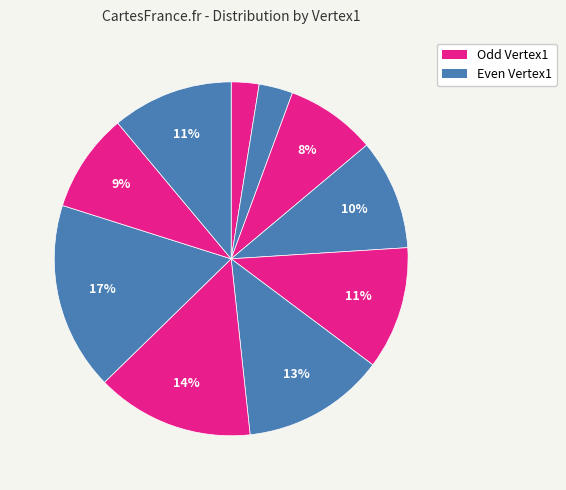

How many slices are in this pie chart?

10